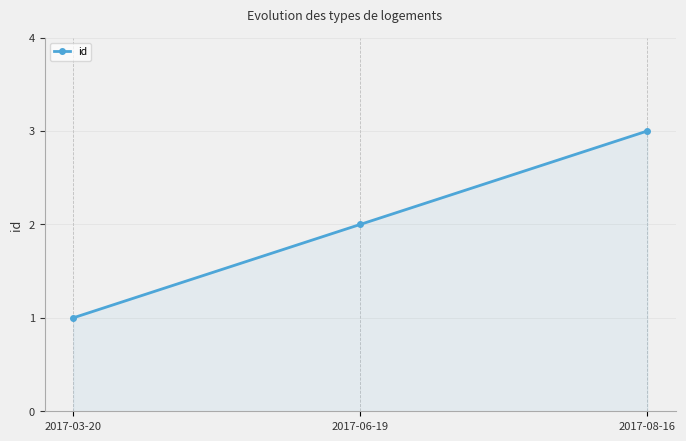

How many series are shown in this chart?

1